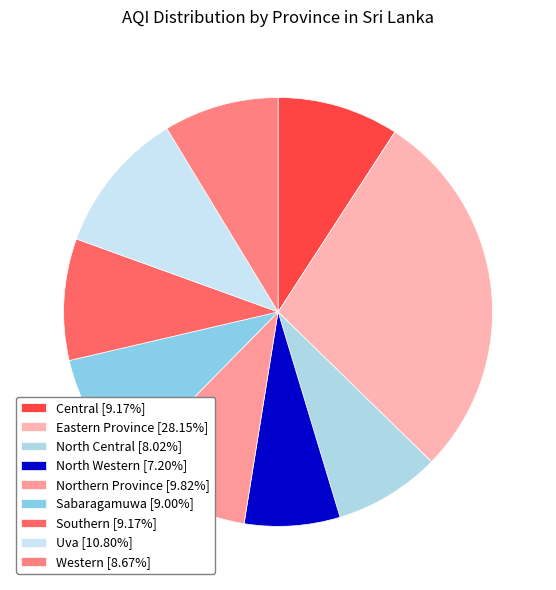

The Sabaragamuwa slice represents 1% of the pie. True or false?

False